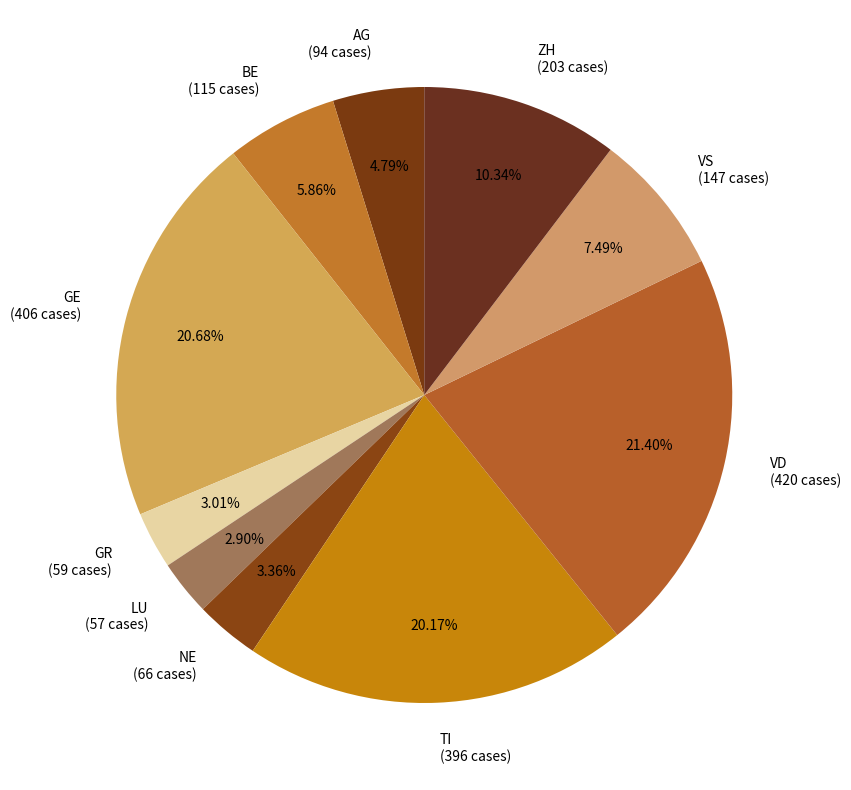

Count the number of slices in the pie.

10